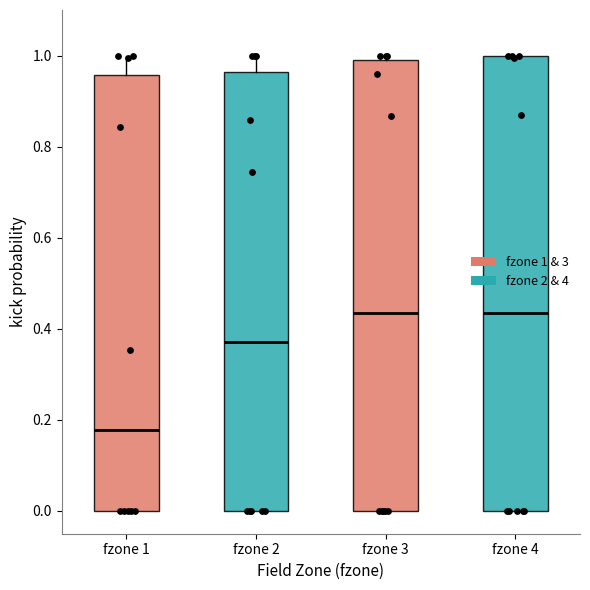

Reading left to right, read every box against the y-axis: the position of its median line, the range the box covers, and the ends of its whiskers. The values are not printed on the chart, so give them approximately, as read against the axis.

fzone 1: median 0.18, box 0.00 to 0.96, whiskers 0.00 to 1.00
fzone 2: median 0.38, box 0.00 to 0.96, whiskers 0.00 to 1.00
fzone 3: median 0.44, box 0.00 to 0.98, whiskers 0.00 to 1.00
fzone 4: median 0.44, box 0.00 to 1.00, whiskers 0.00 to 1.00